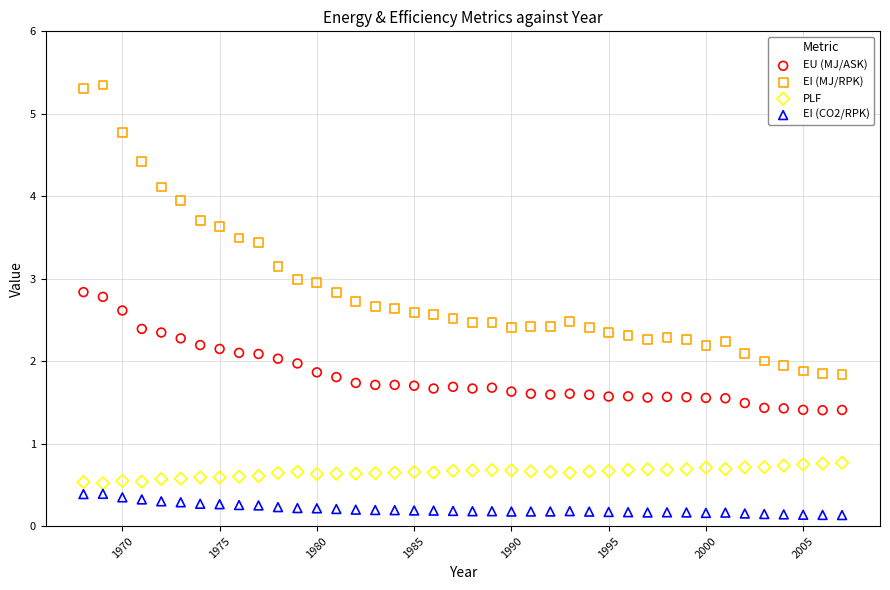

Which series has the widest spread of Y values?

EI (MJ/RPK)